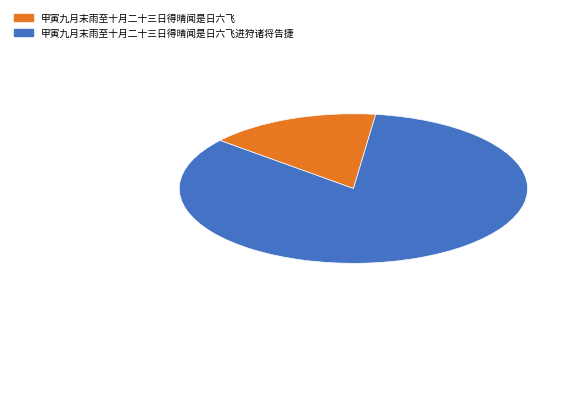

Is there a majority slice in this chart?

Yes